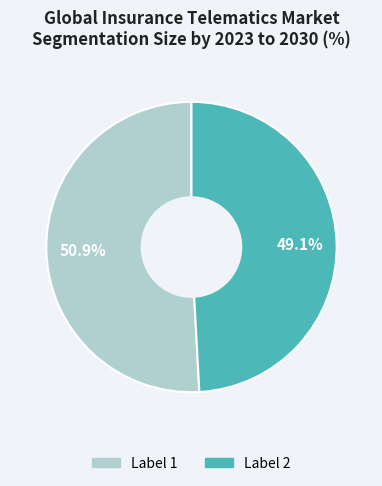

Does any single category account for the majority?

Yes